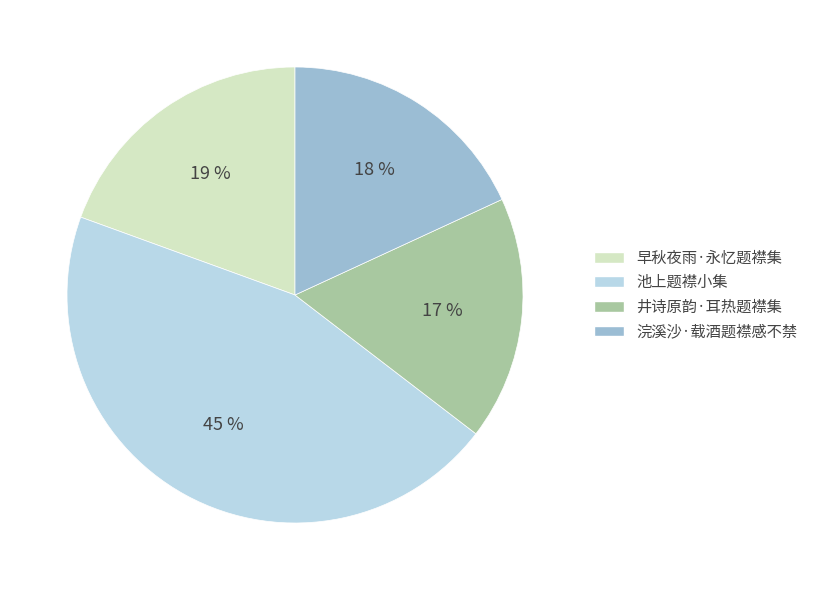

To the nearest percent, what is the difference between the largest and smallest slice percentages?

28%